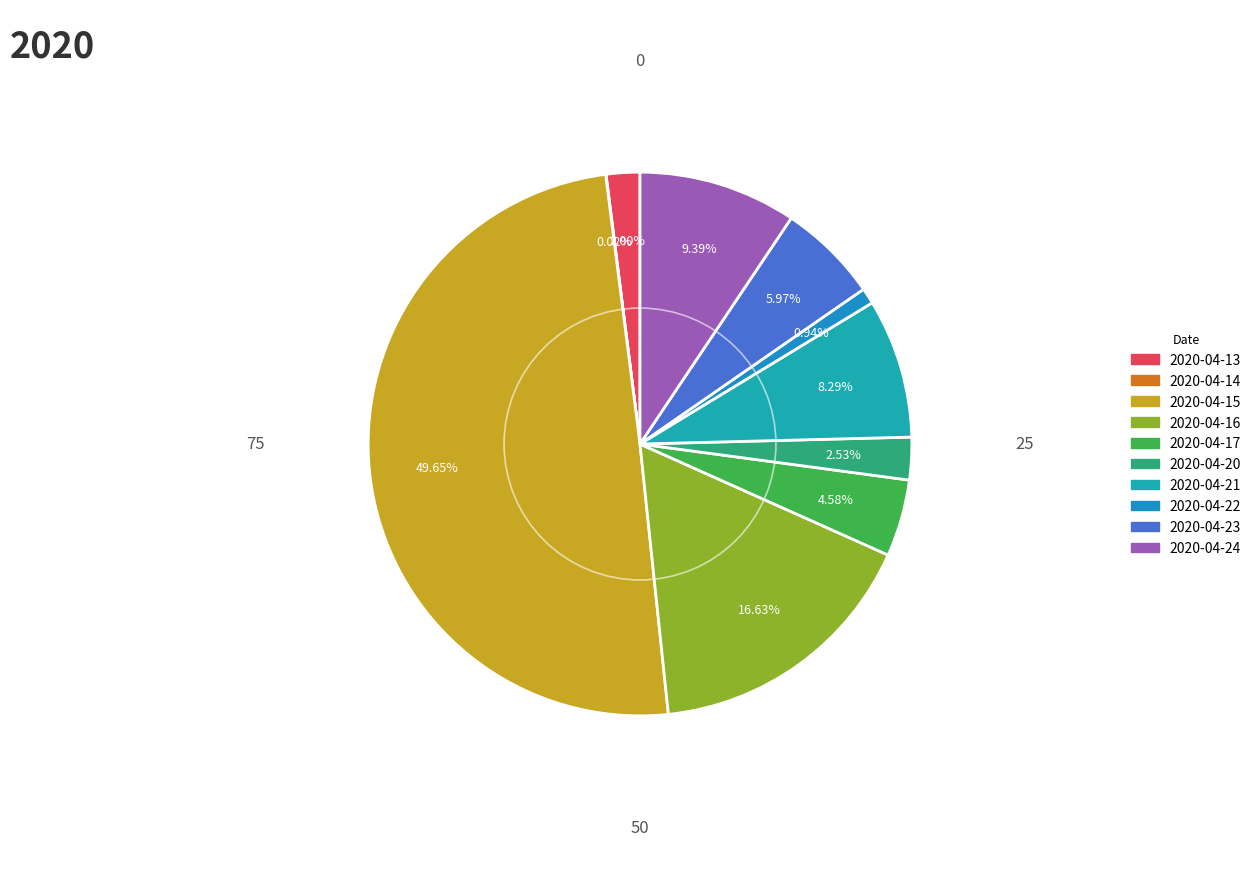

How many slices are in this pie chart?

10